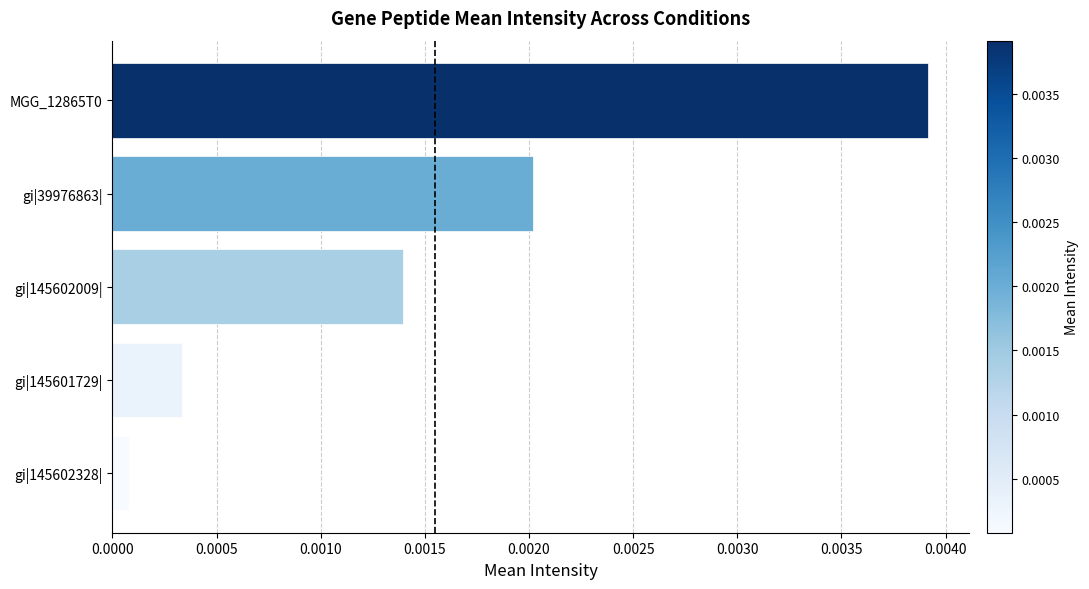

Where is the data nearest to the value 0?

gi|145602328|